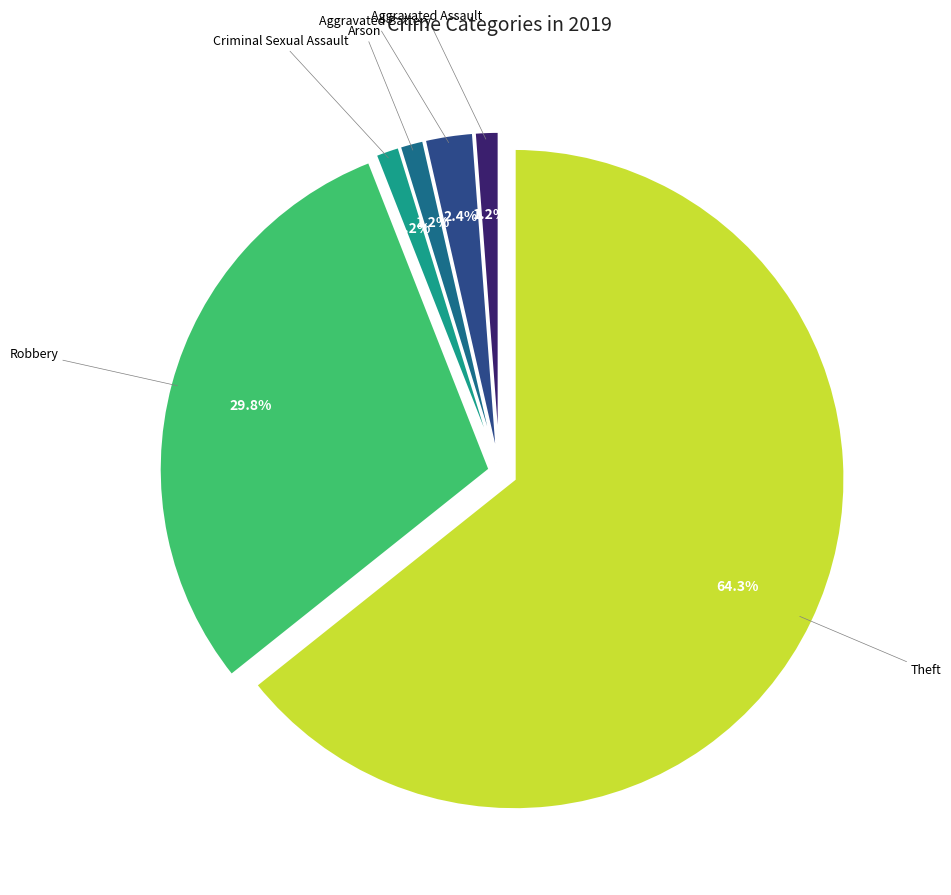

Is there any slice that represents more than half of the pie?

Yes